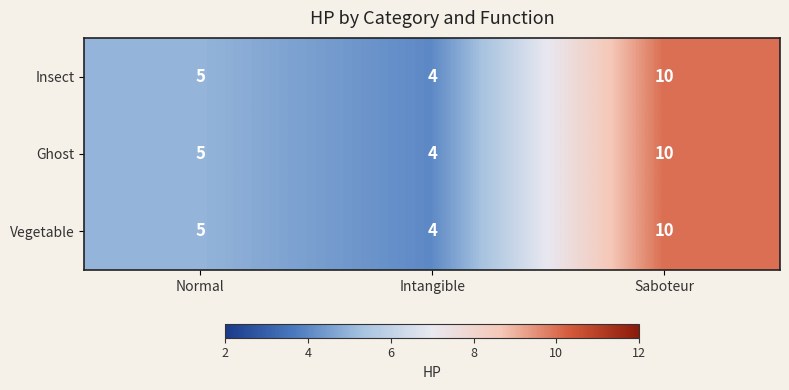

How many distinct data groups are displayed?

3